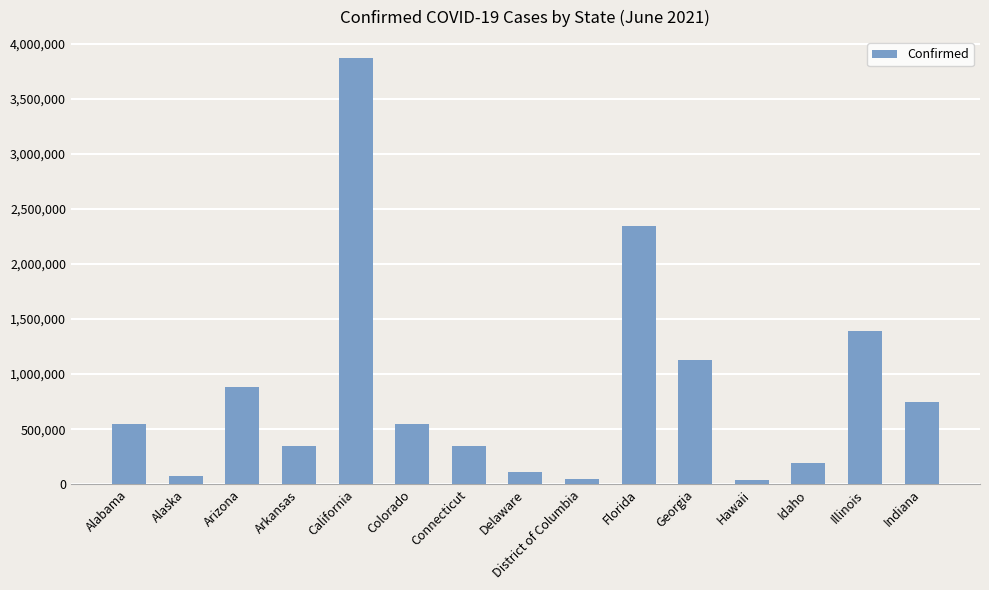

Approximately how many times larger is the value at Alaska compared to Georgia?

0.1